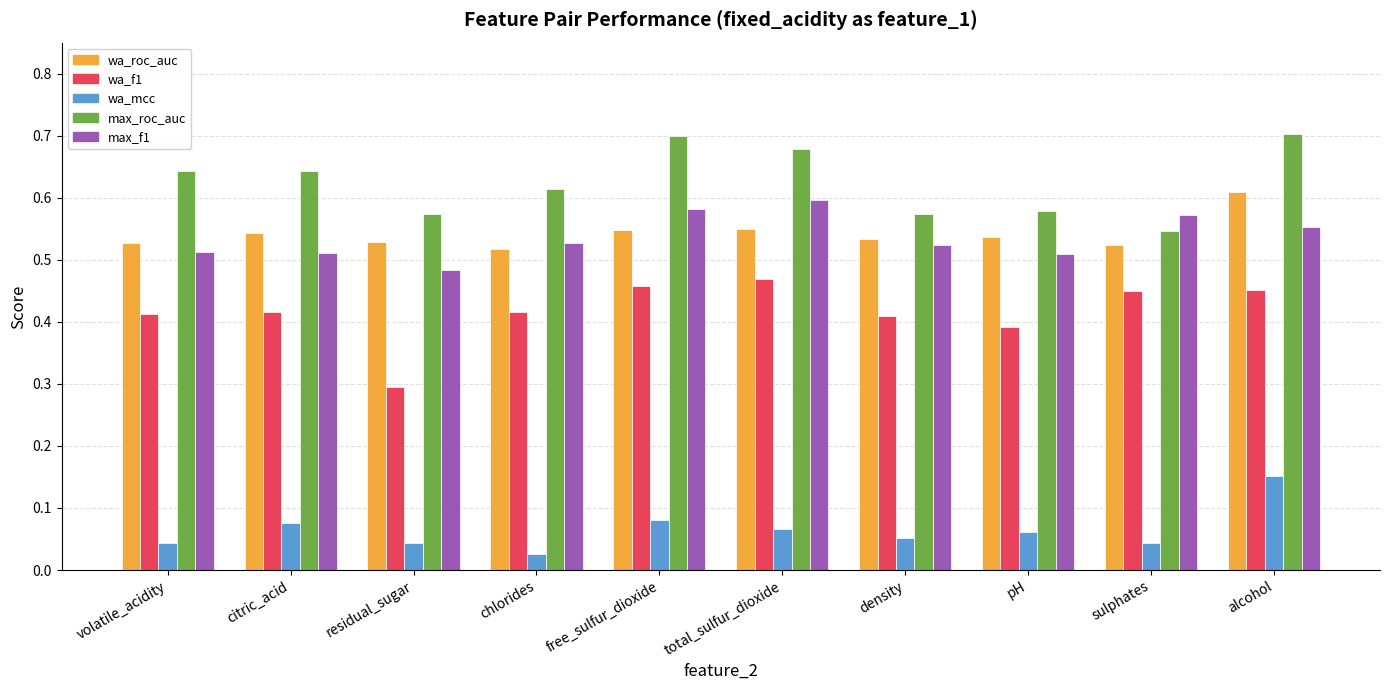

What is the sum of all wa_roc_auc values?

5.4